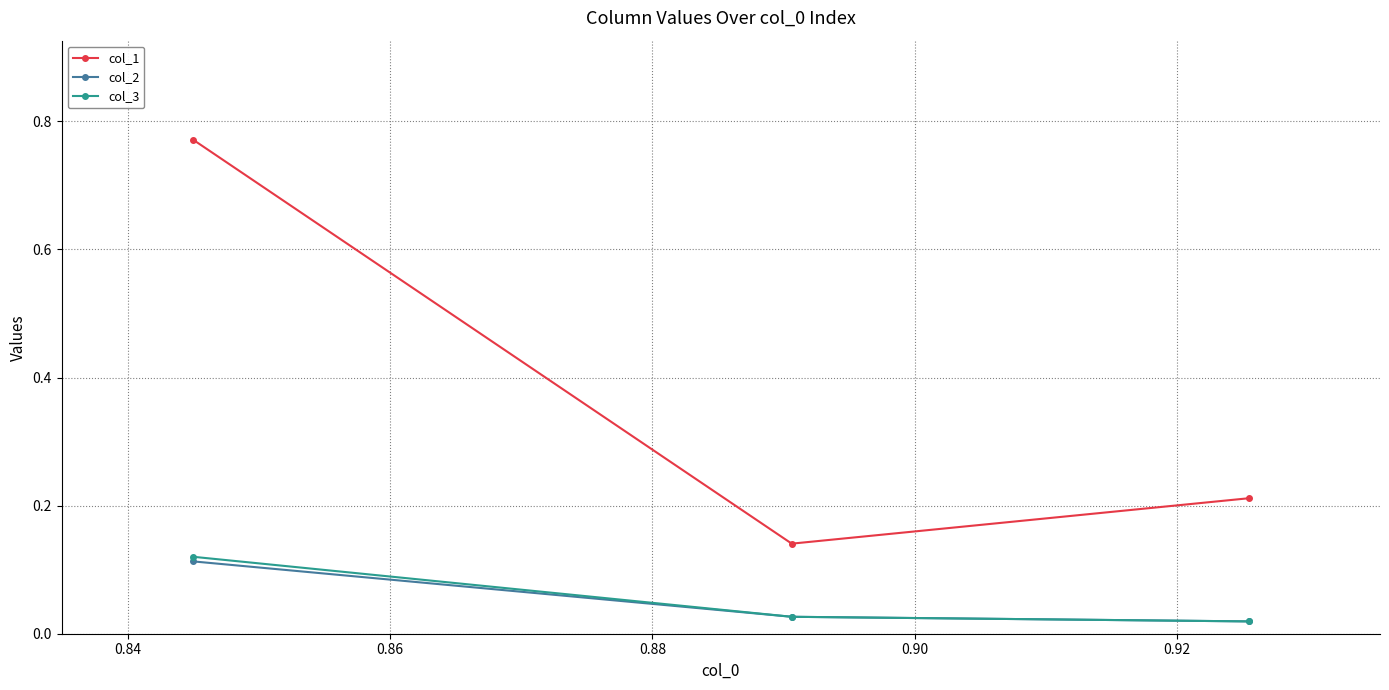

What is the average value of the col_2 series?

0.1